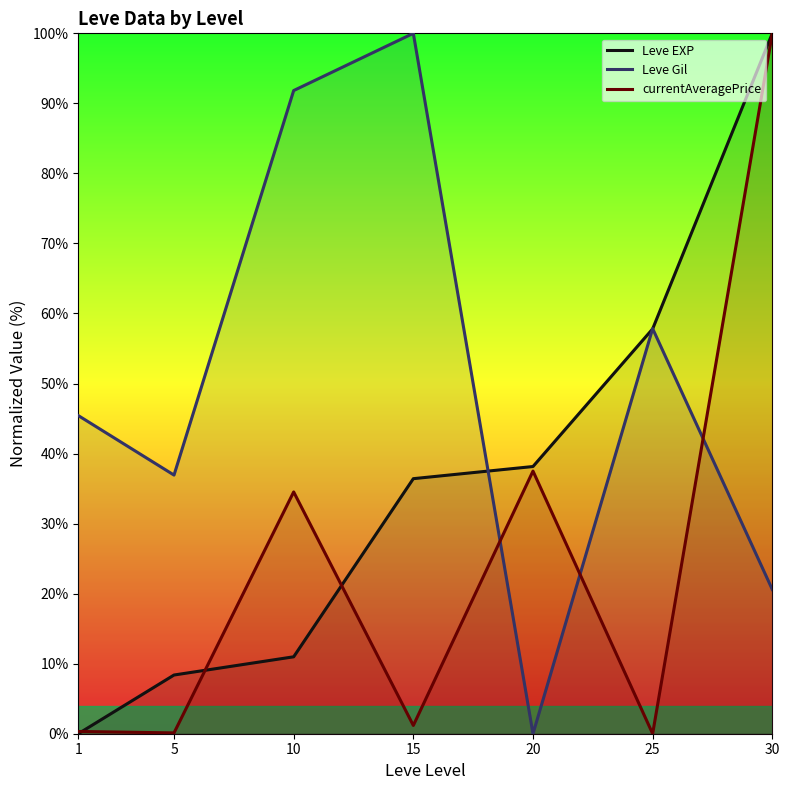

Read the Leve Gil value at 10.

91.8